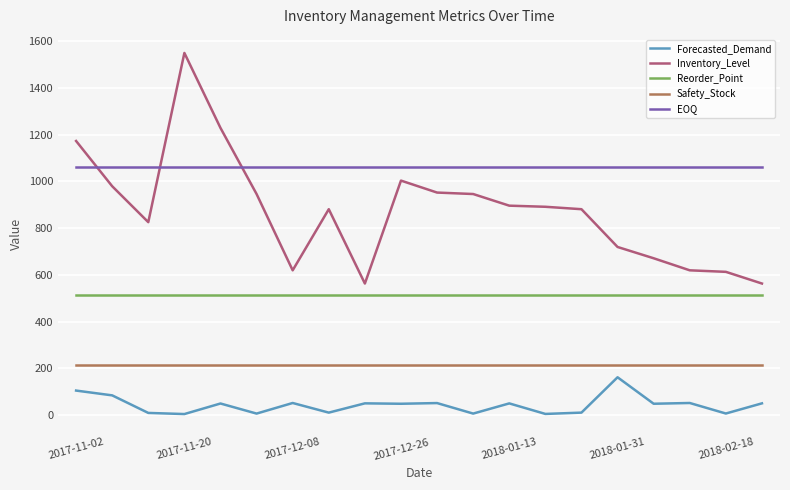

How many distinct data groups are displayed?

5